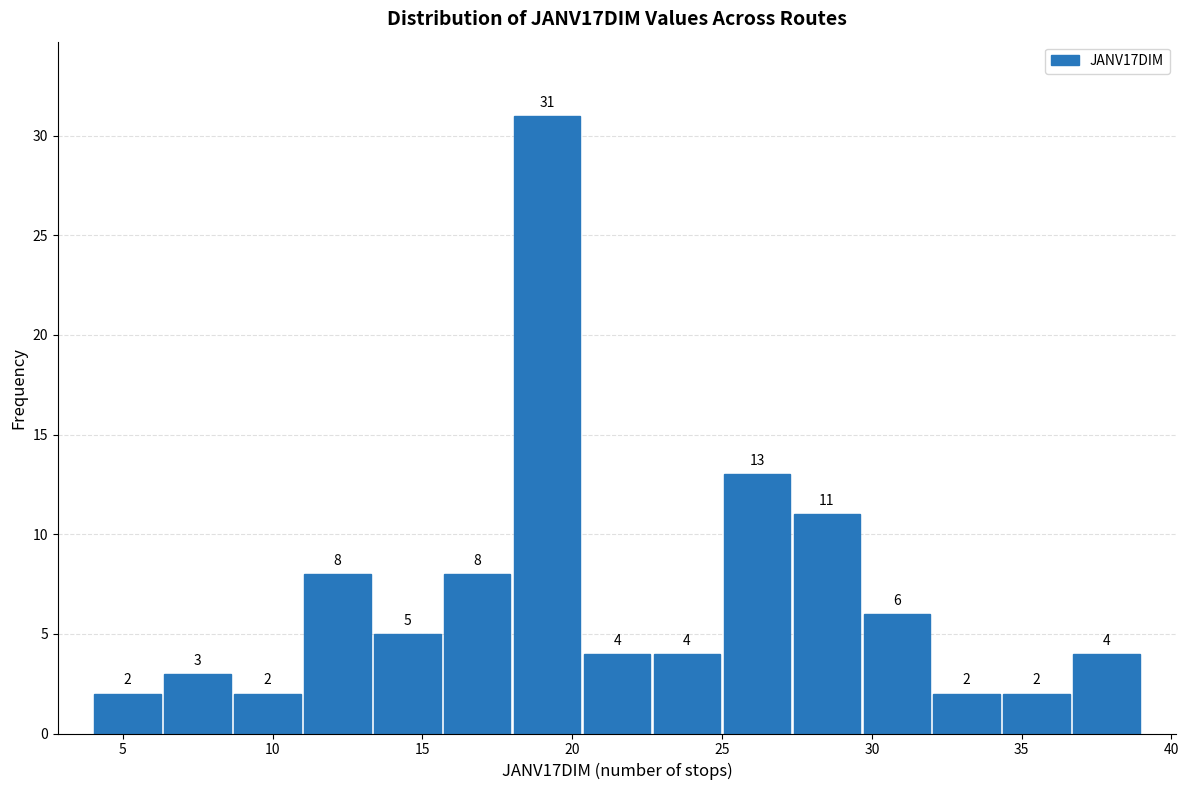

How tall is the bar that spans 4.0 to 6.5 on the x-axis? The bar edges are not printed on the chart, so give them approximately, as read against the axis.

2